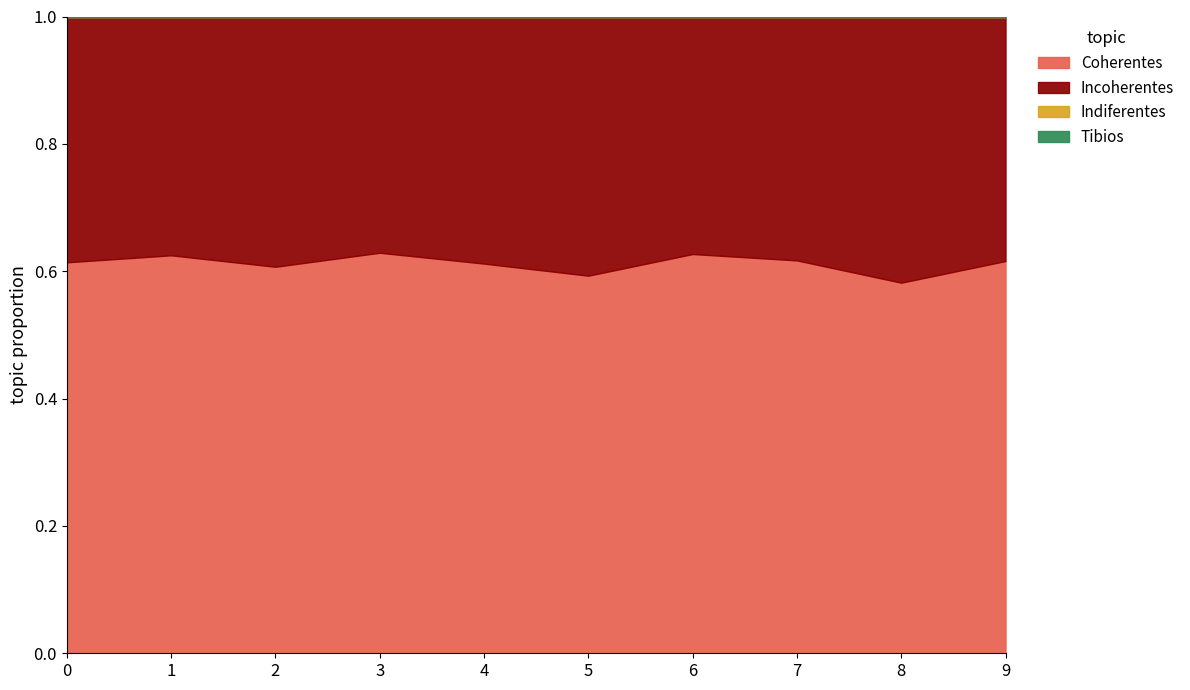

What is the spread (max minus min) of values at 6?

0.6